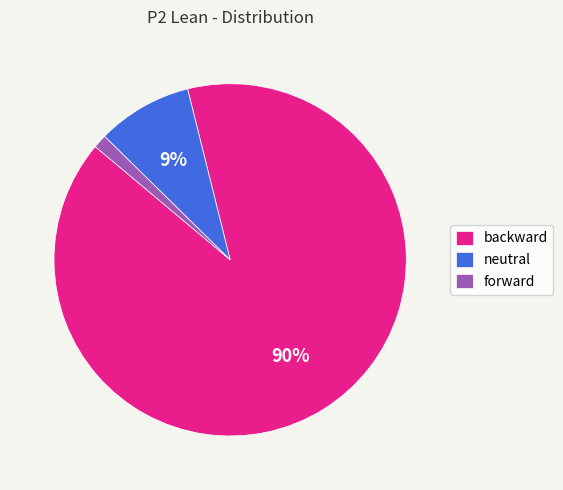

What percentage is the neutral slice, to the nearest percent?

9%